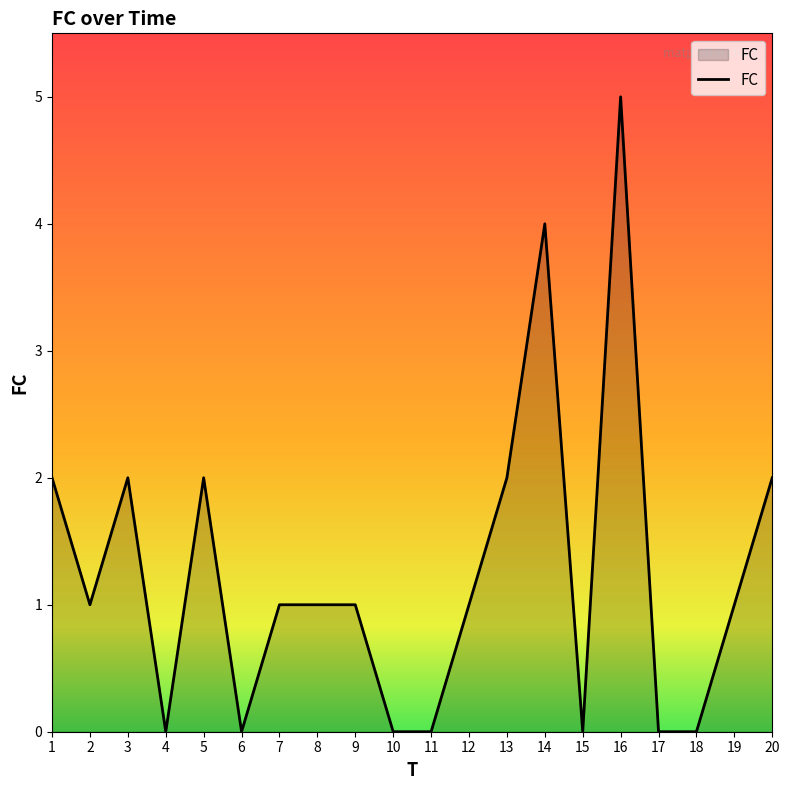

What is the ratio of the value at 7 to the value at 20?

0.5